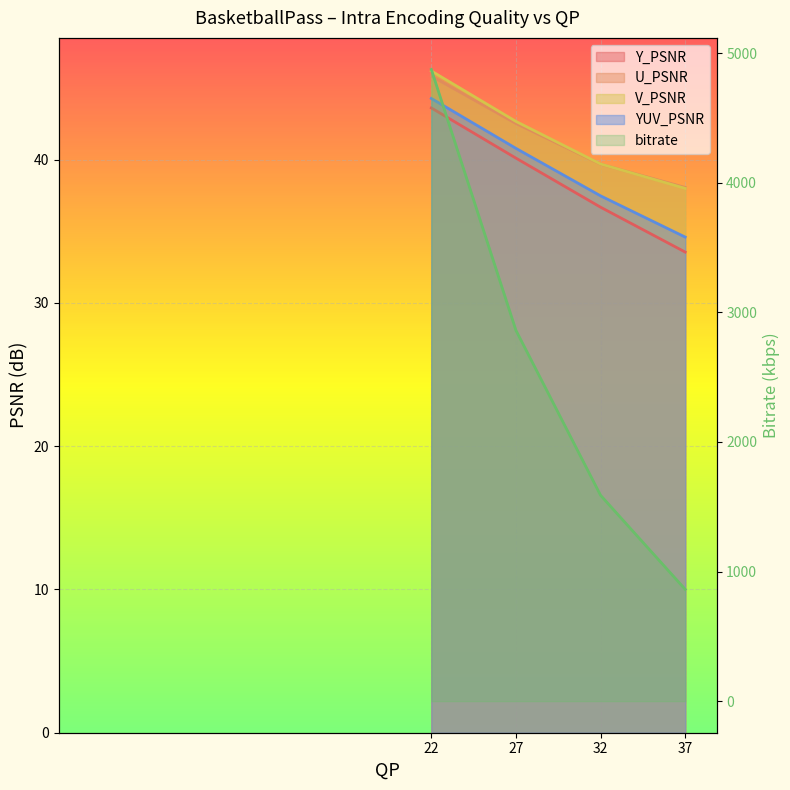

What is the value of the Y_PSNR point at the 4th from the left?

33.5